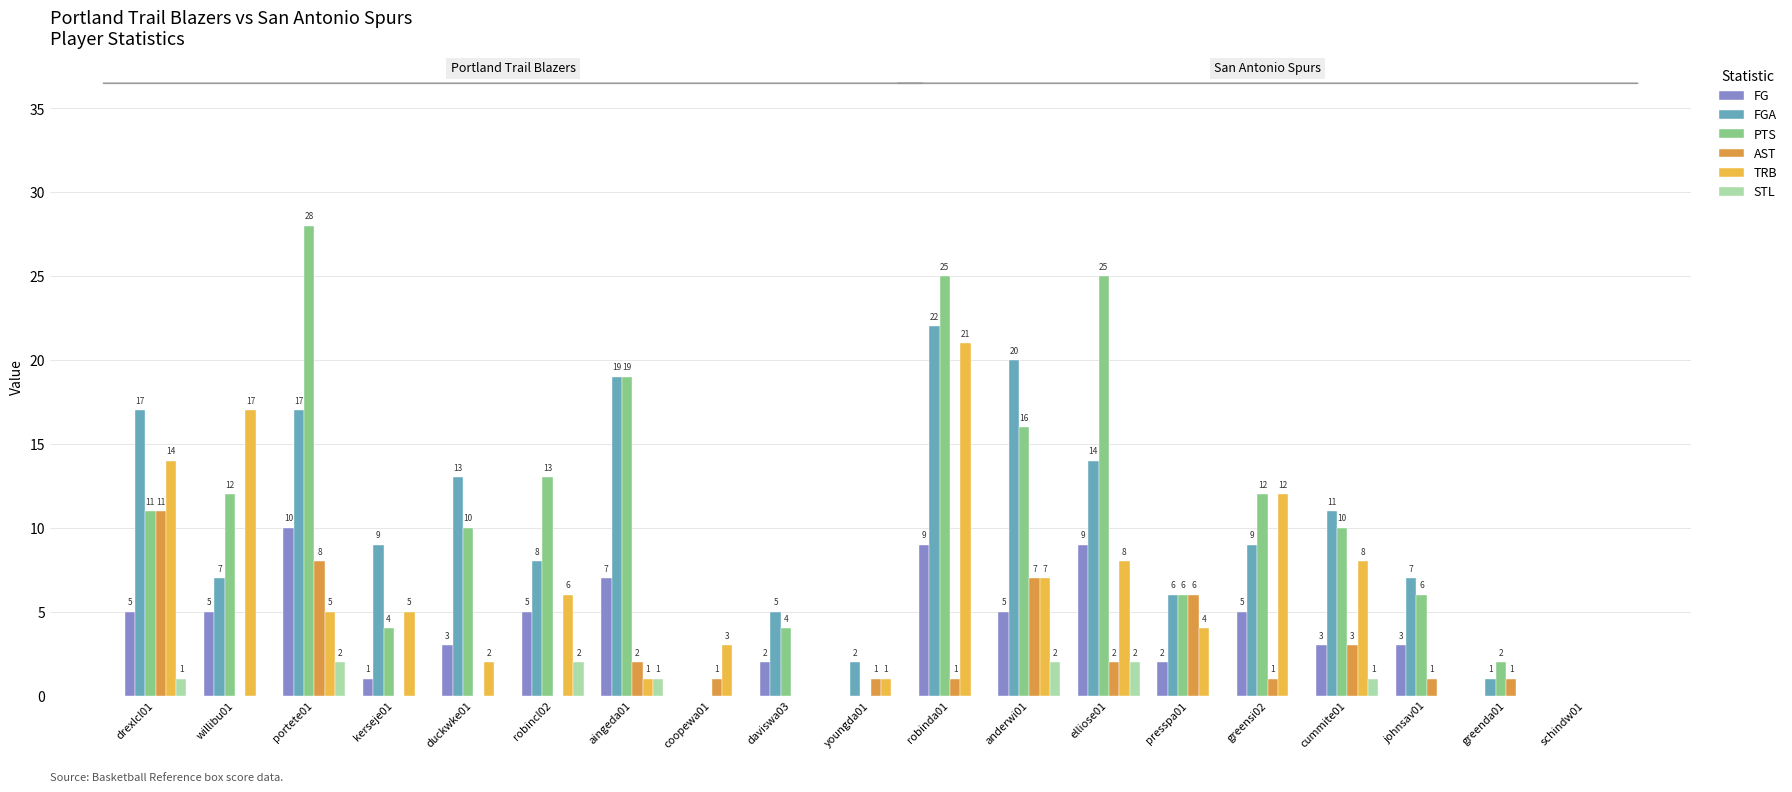

Where is FG nearest to the value 5?

drexlcl01